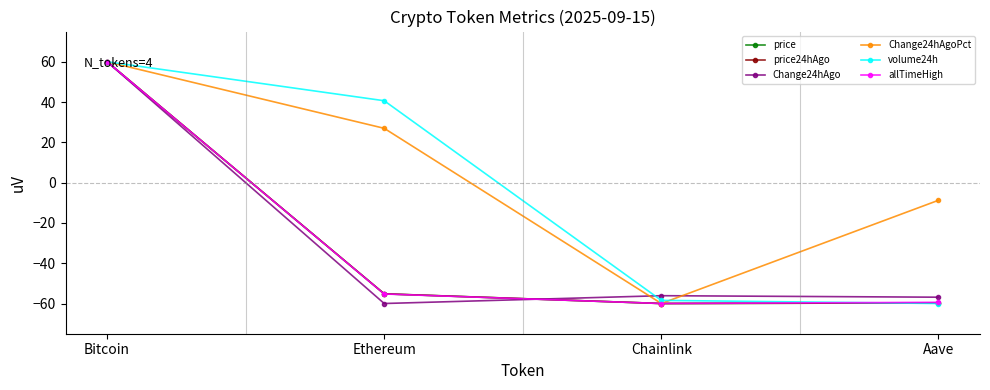

What is the difference between the allTimeHigh values at Bitcoin and Chainlink?

120.0